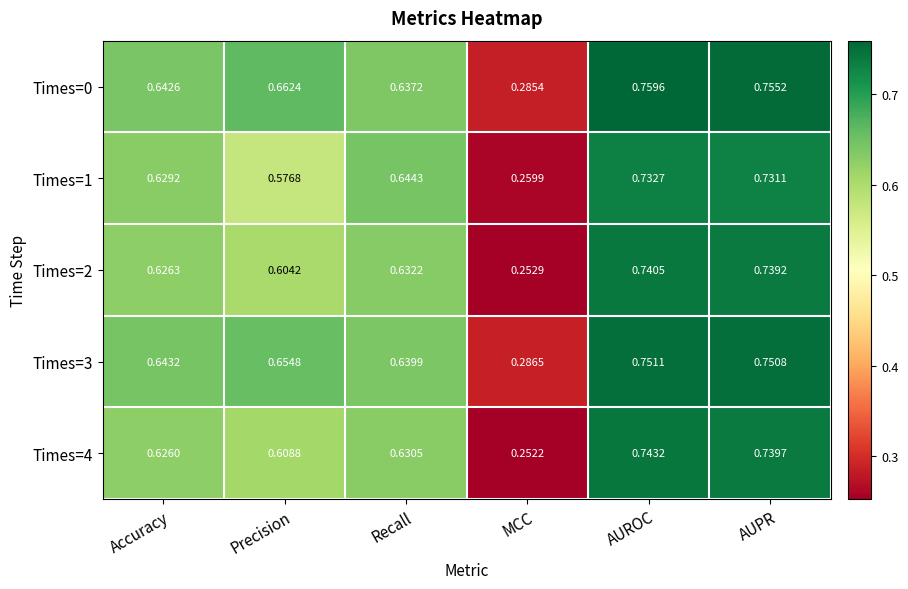

Is the value of Times=4 at Precision greater than the value of Times=1 at AUROC?

No